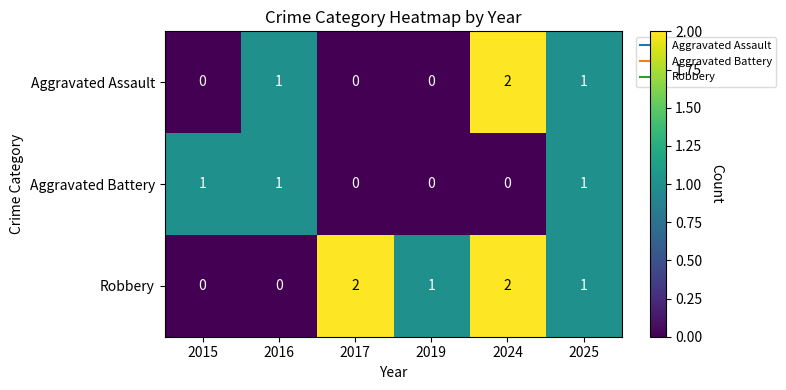

How many series are shown in this chart?

3